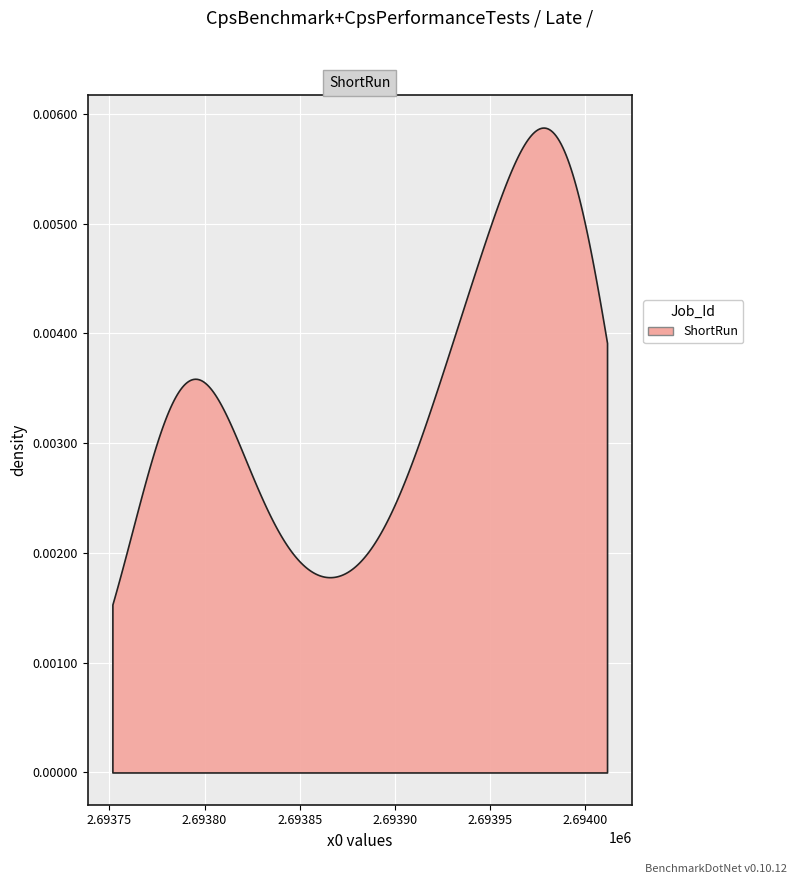

True or false: x0 has a value of 2693919.7 at 22.

True